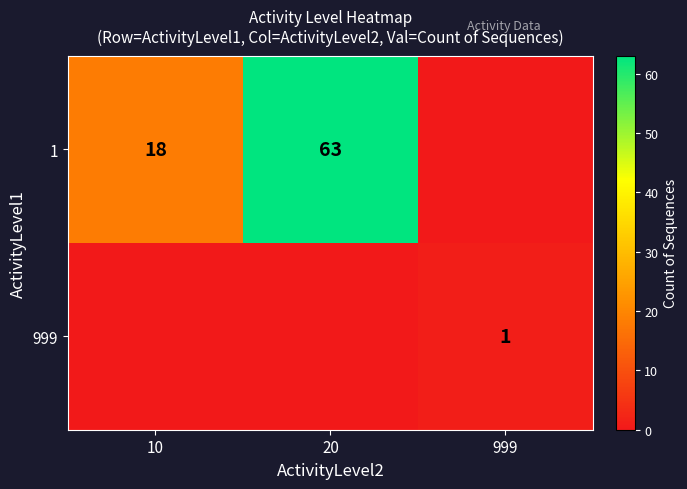

The 999 series shows 1 at 999. True or false?

True